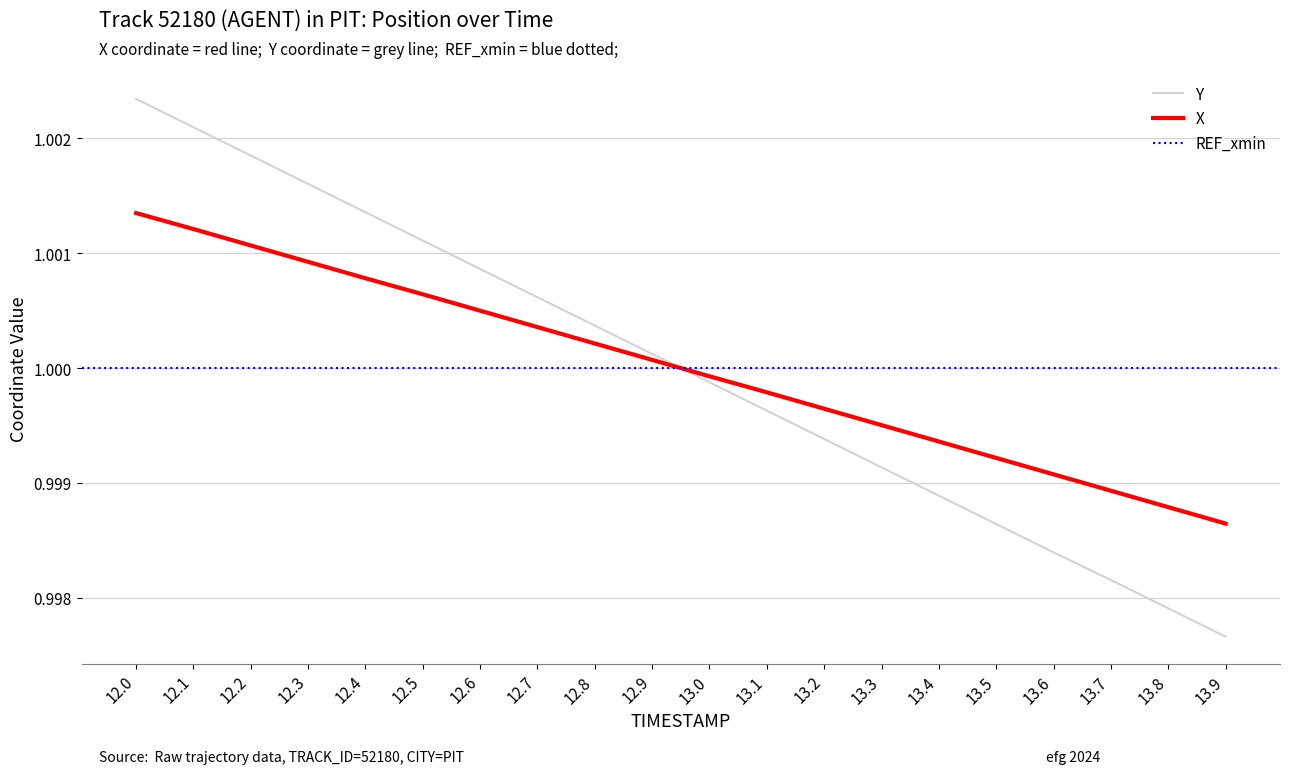

Which category has the lowest value in the X series?

13.9